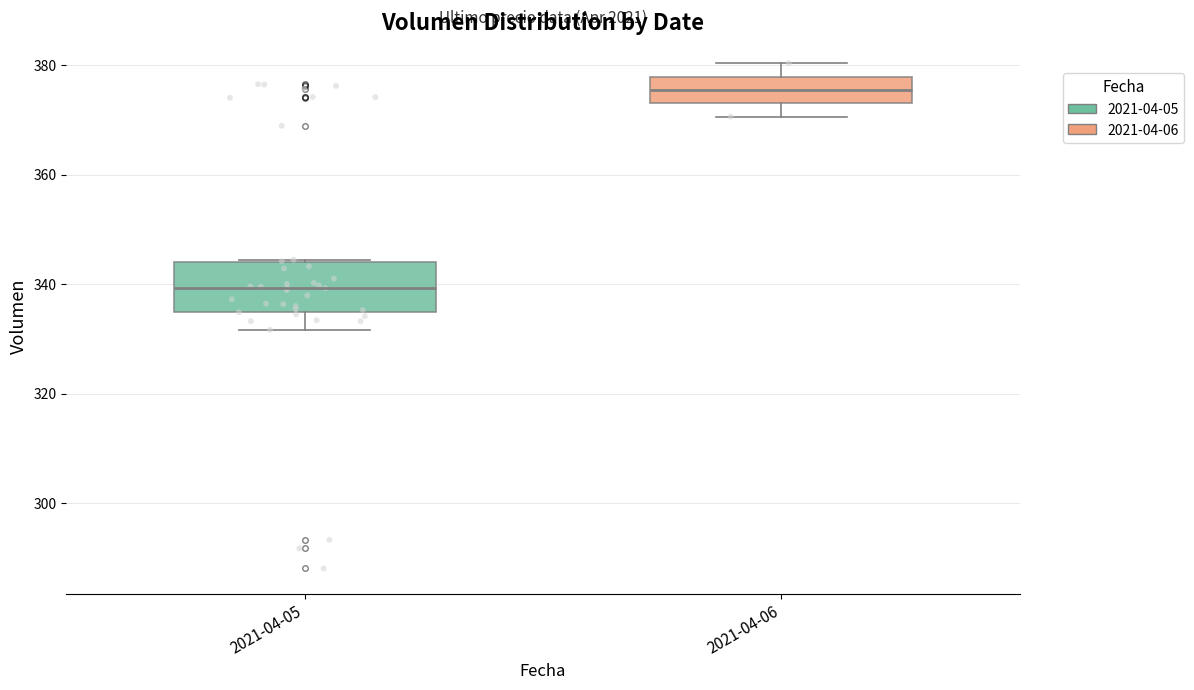

Which box's median line is the lowest?

2021-04-05